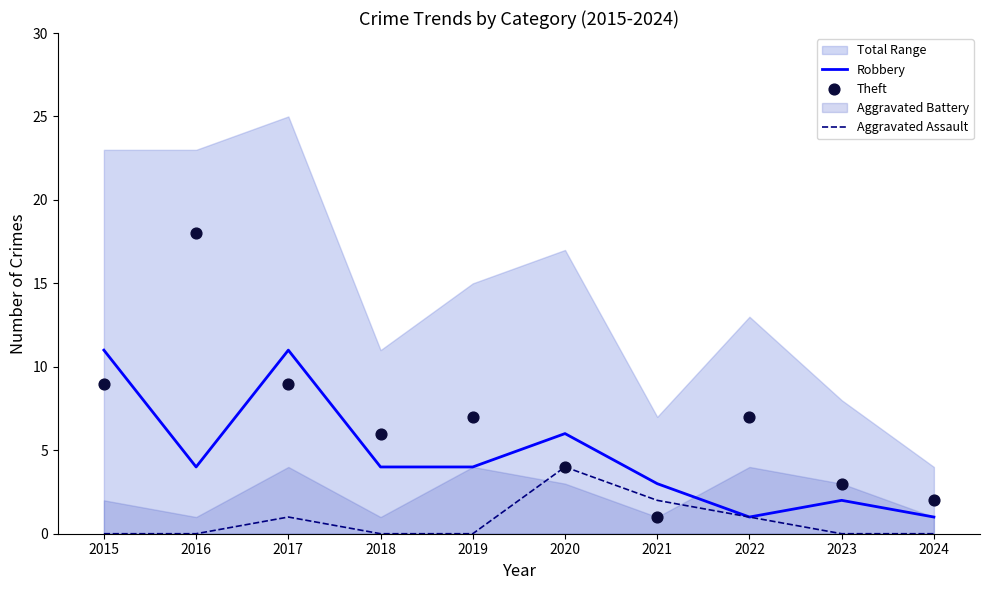

At which category is the sum across all series the highest?

2016